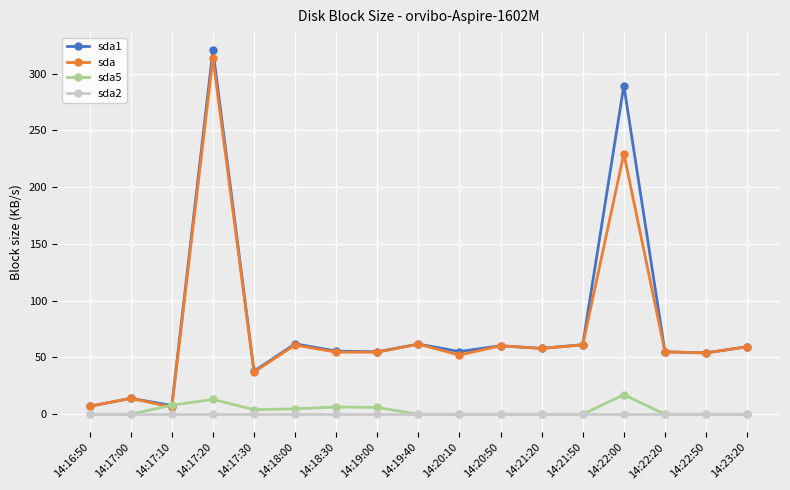

Count the number of data series in this chart.

4